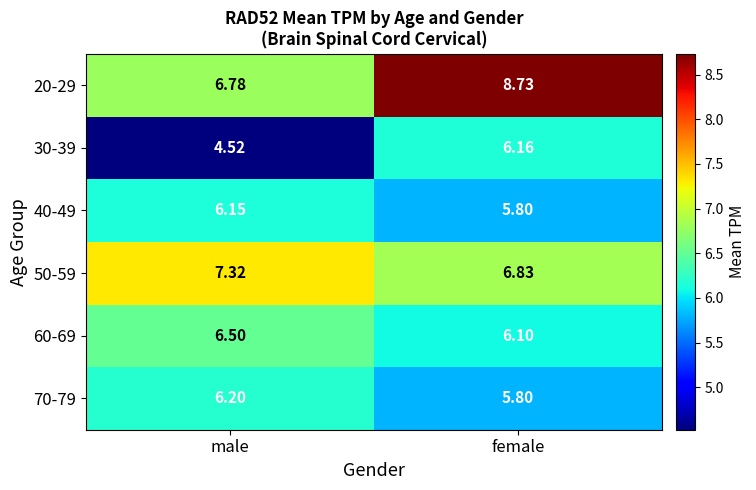

Between male and female, which series saw the biggest shift?

20-29